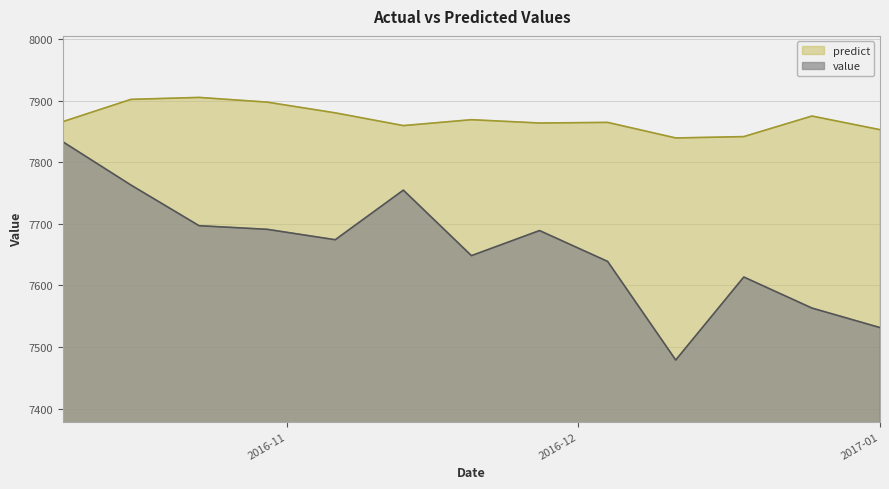

How many data points does each series have?

13